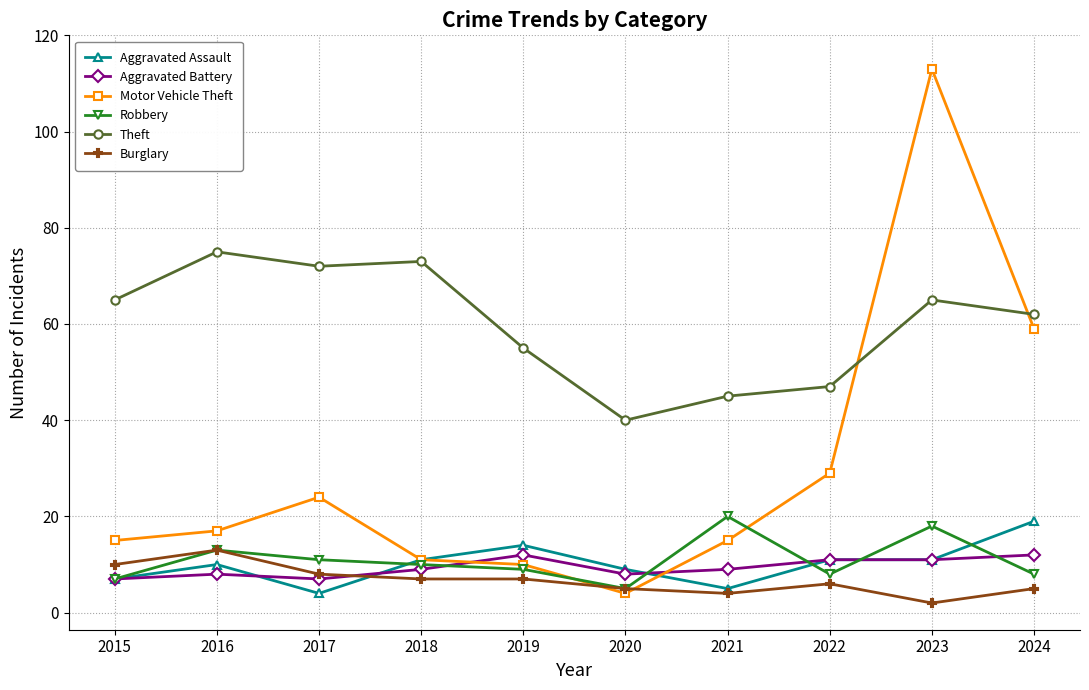

How many data points in Burglary are less than 7?

5